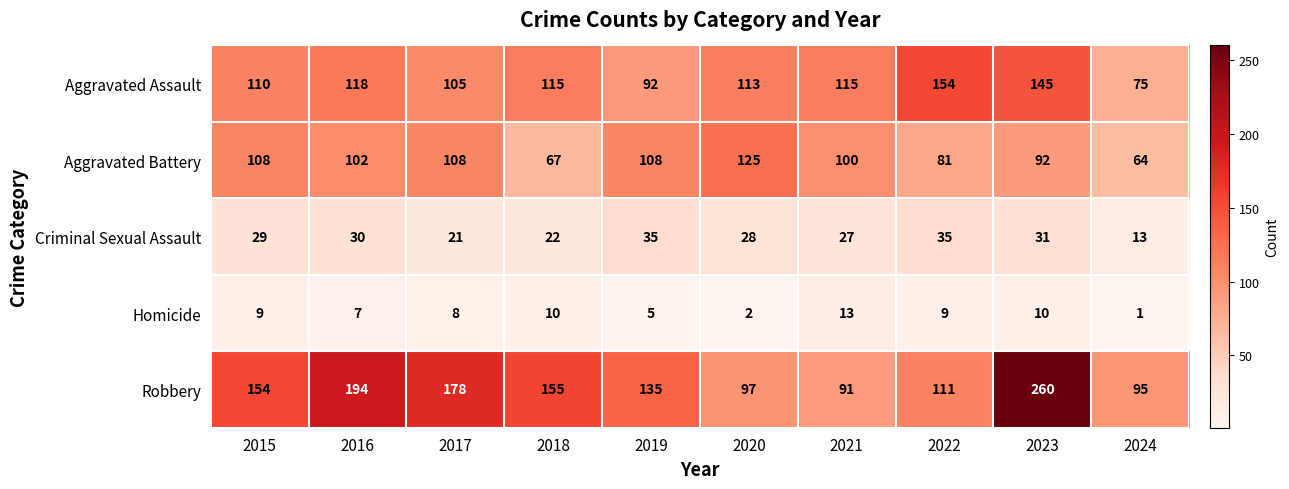

At which category is the sum across all series the highest?

2023